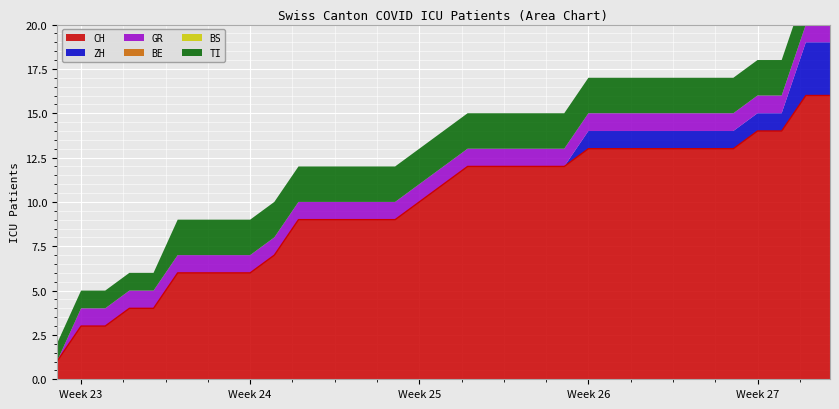

Which series changed the most between 2020-06-09 and 2020-06-30?

CH